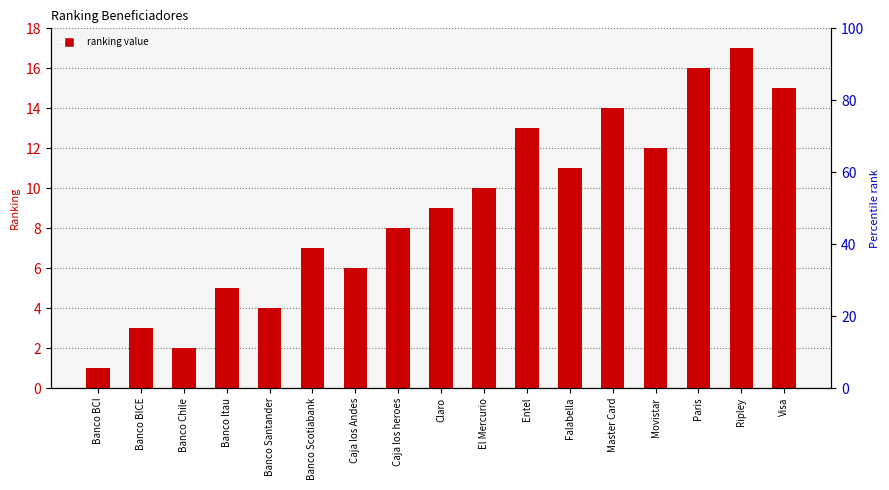

Rank the categories by value from lowest to highest.

Banco BCI, Banco Chile, Banco BICE, Banco Santander, Banco Itau, Caja los Andes, Banco Scotiabank, Caja los heroes, Claro, El Mercurio, Falabella, Movistar, Entel, Master Card, Visa, Paris, Ripley